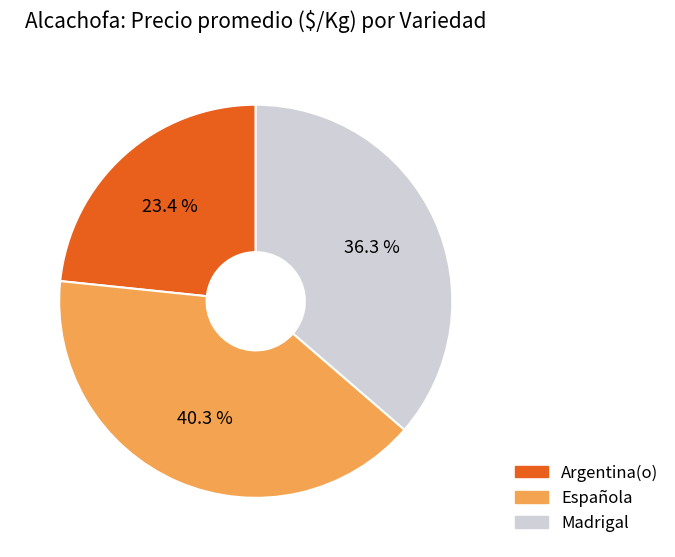

Which category has the smallest portion of the pie?

Argentina(o)